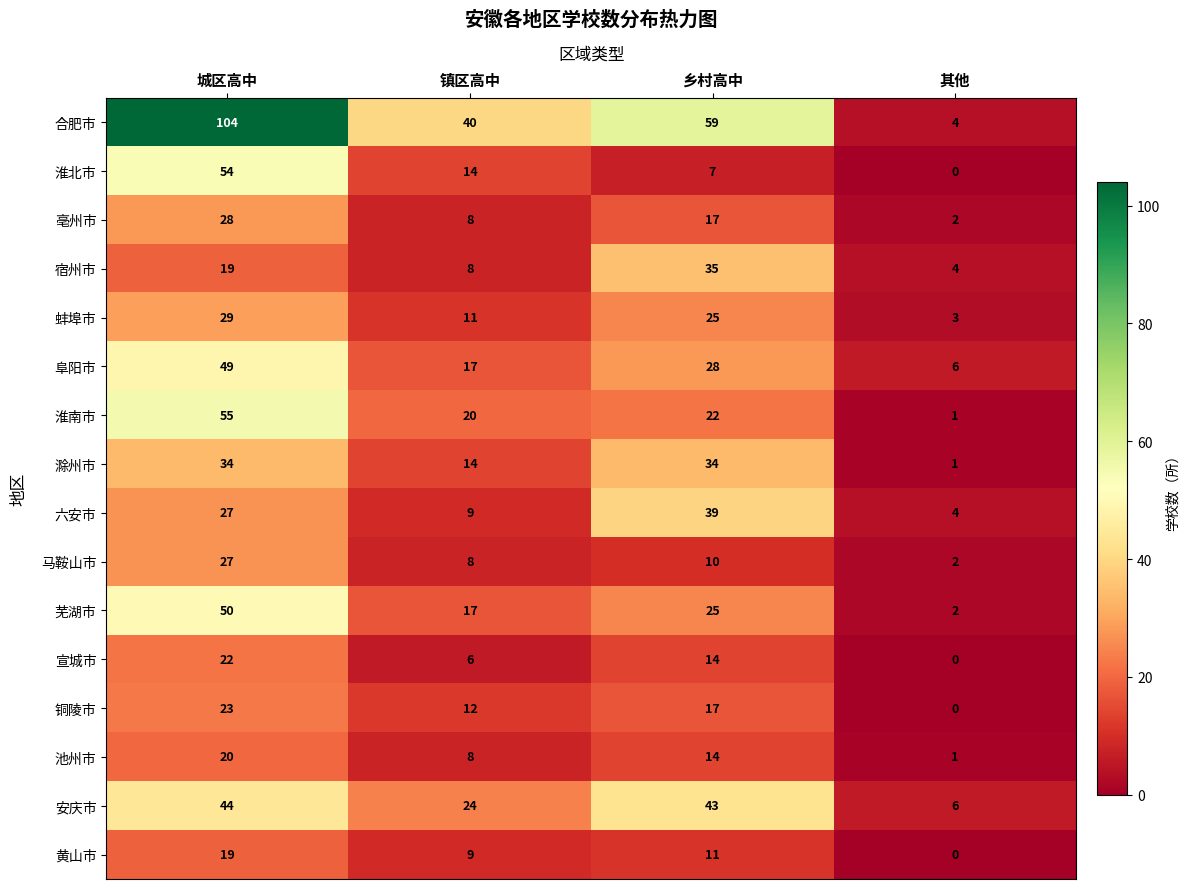

What is the sum of the 铜陵市 values at 城区高中 and 其他?

23